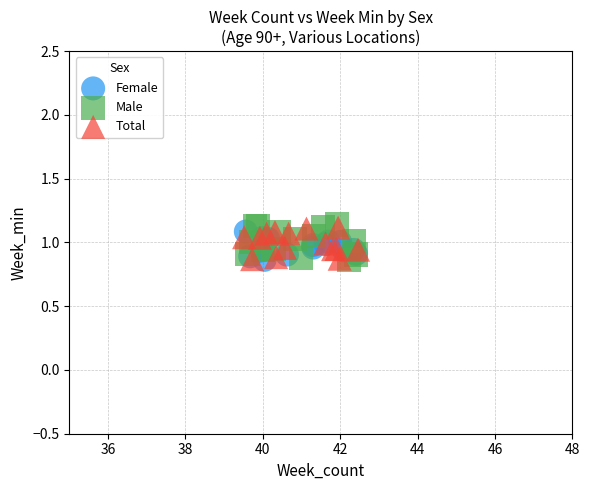

What are all the series names shown in the legend?

Female, Male, Total